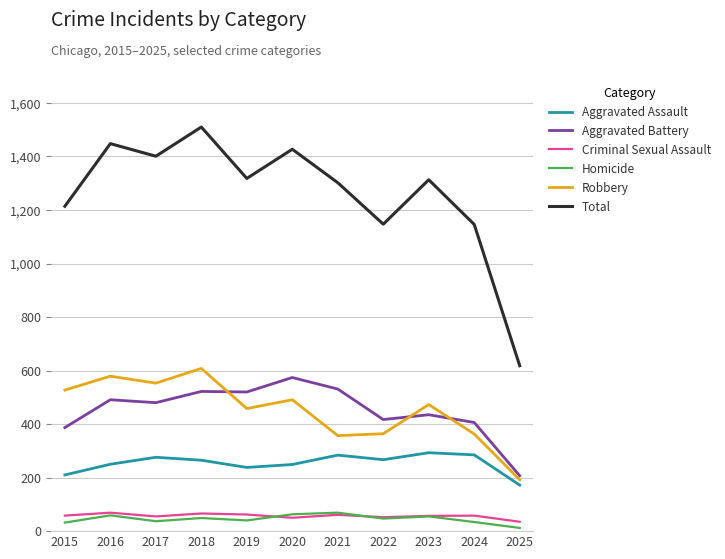

At which category is the sum across all series the highest?

2018